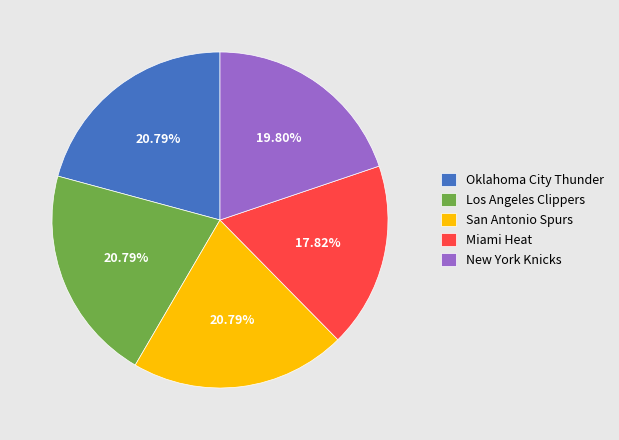

Is there a majority slice in this chart?

No